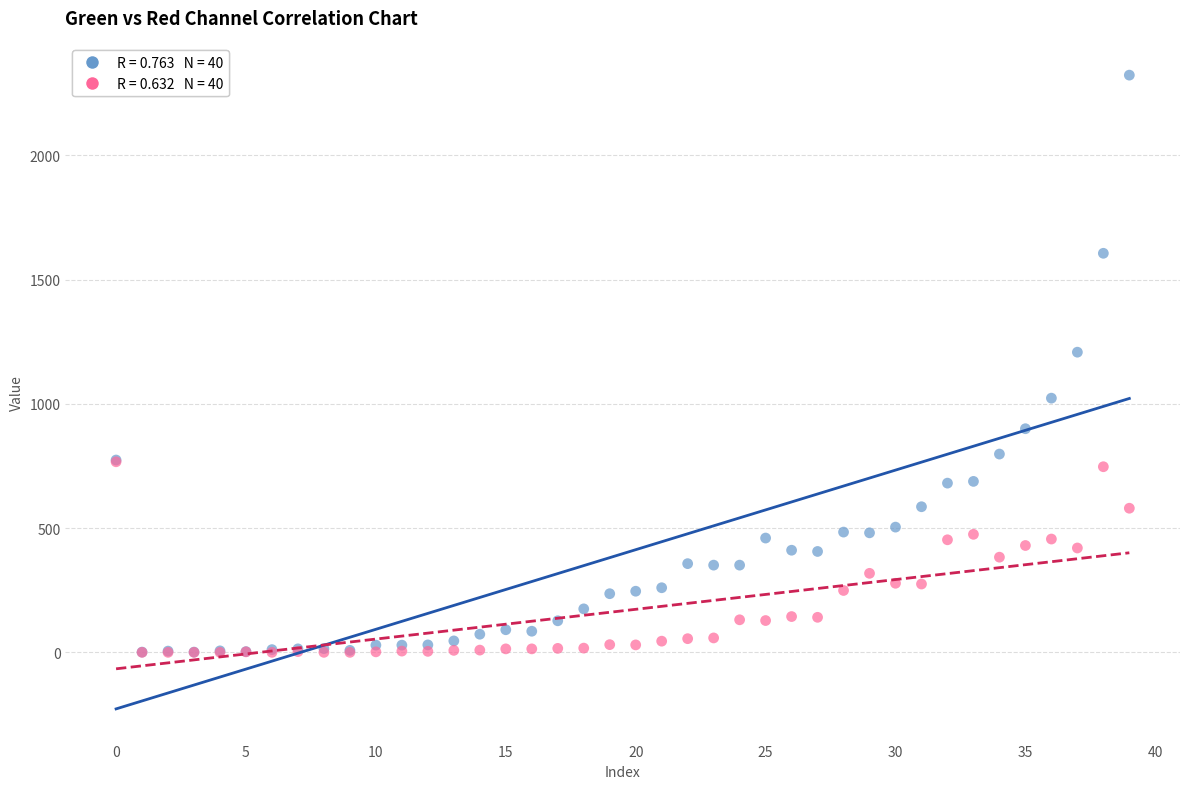

Across all series, what Y value is closest to 1161?

1208